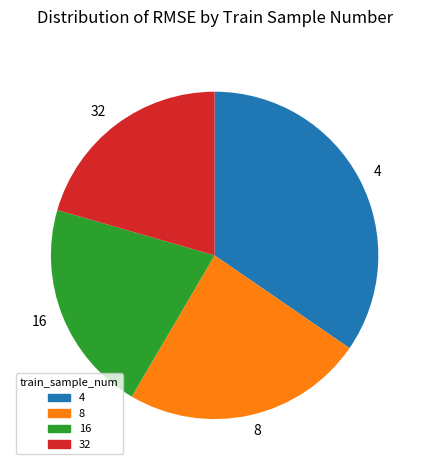

Approximately how many times larger is the value at 16 compared to 8?

0.9